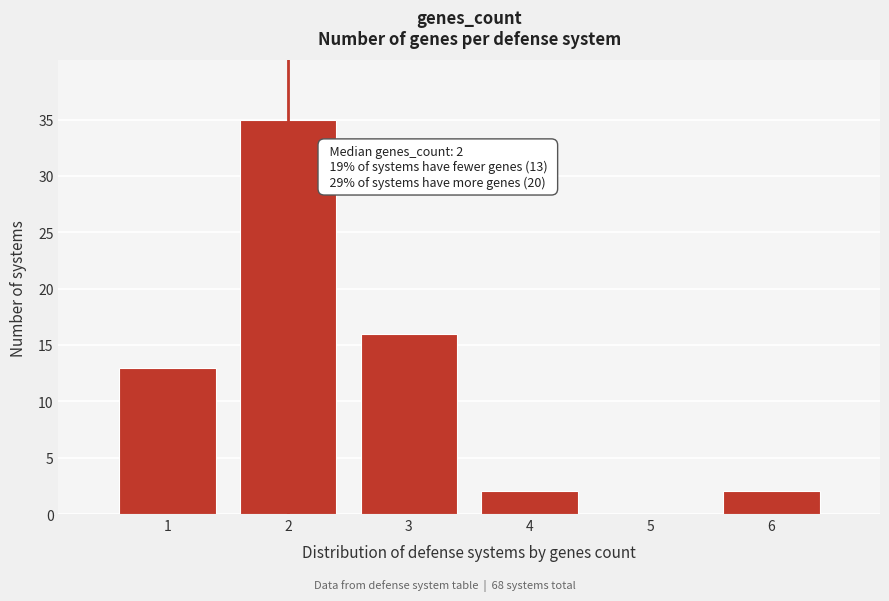

Reading left to right, list all the values displayed in this chart.

1=13	2=35	3=16	4=2	5=0	6=2